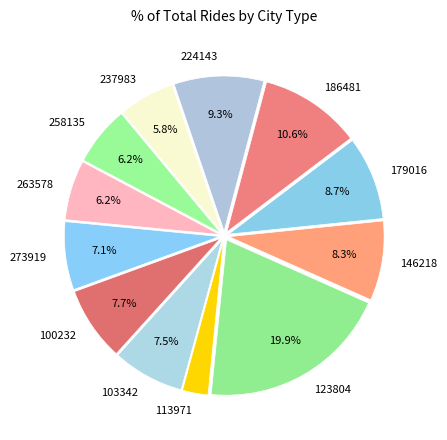

True or false: 123804 accounts for 20% of the total.

True